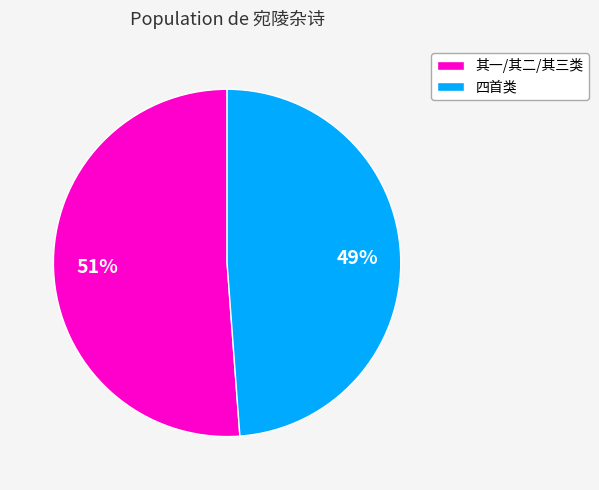

The 四首类 slice represents 37% of the pie. True or false?

False